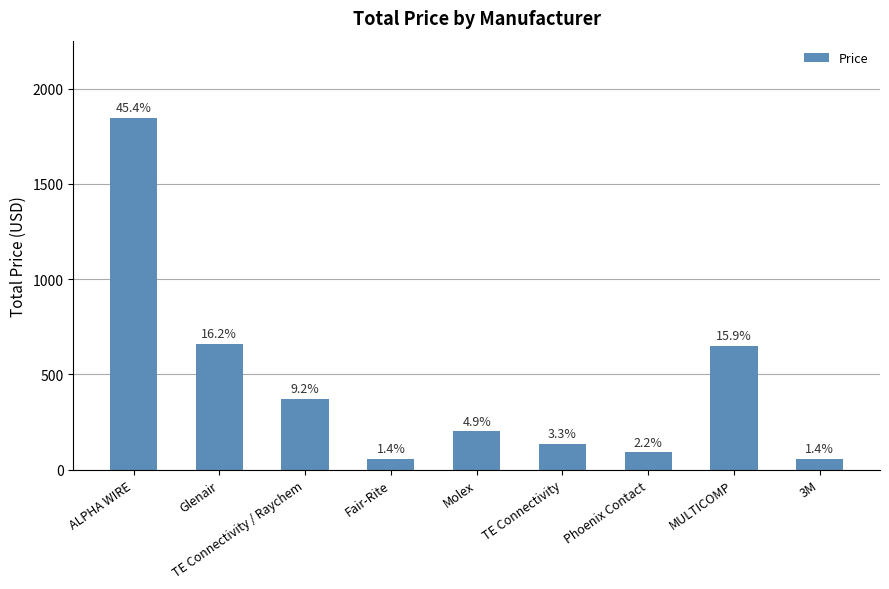

Does the chart contain any negative values?

No